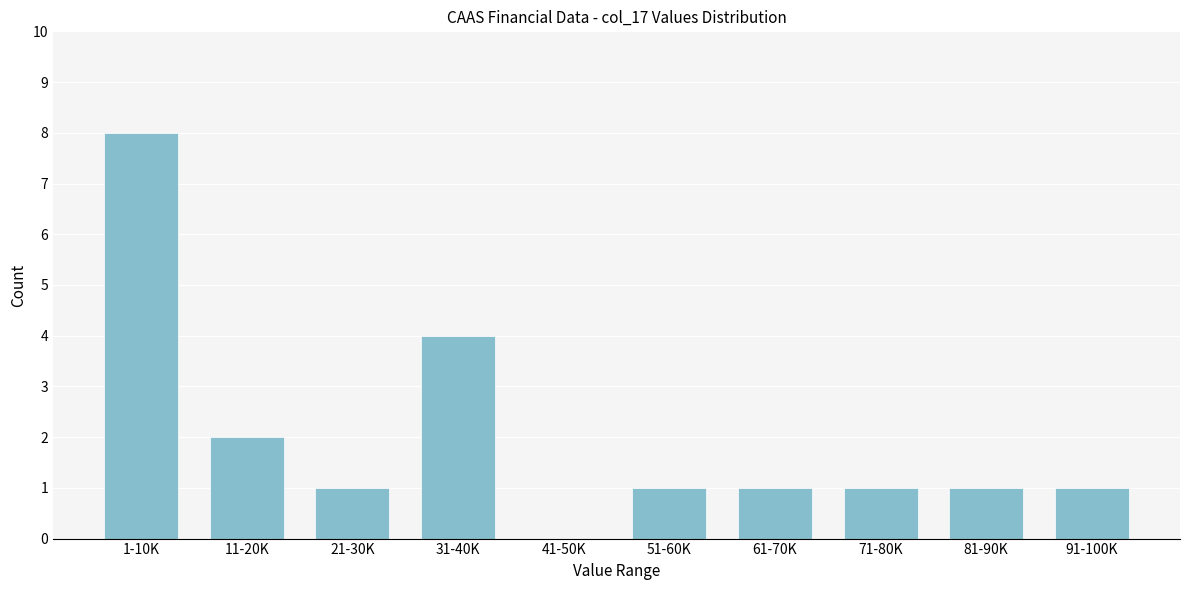

Reading left to right, extract all data points from this chart.

1-10K=8	11-20K=2	21-30K=1	31-40K=4	41-50K=0	51-60K=1	61-70K=1	71-80K=1	81-90K=1	91-100K=1